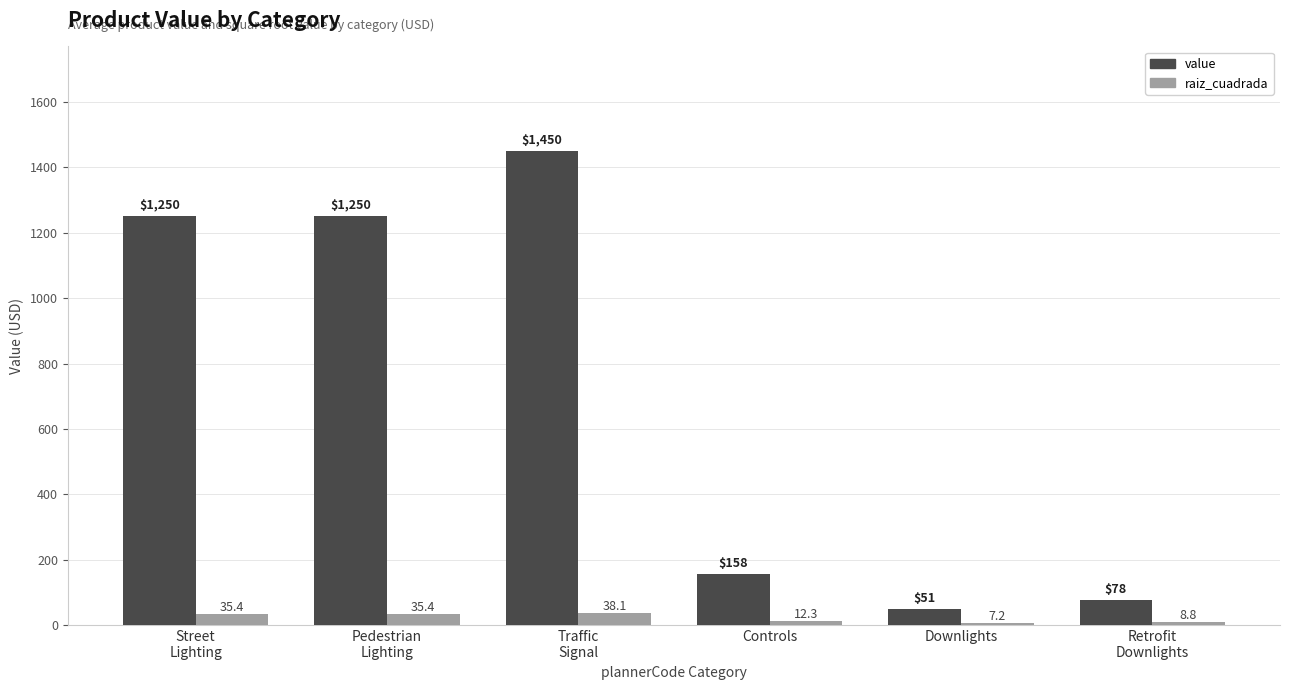

At which category is the sum across all series the highest?

Traffic
Signal